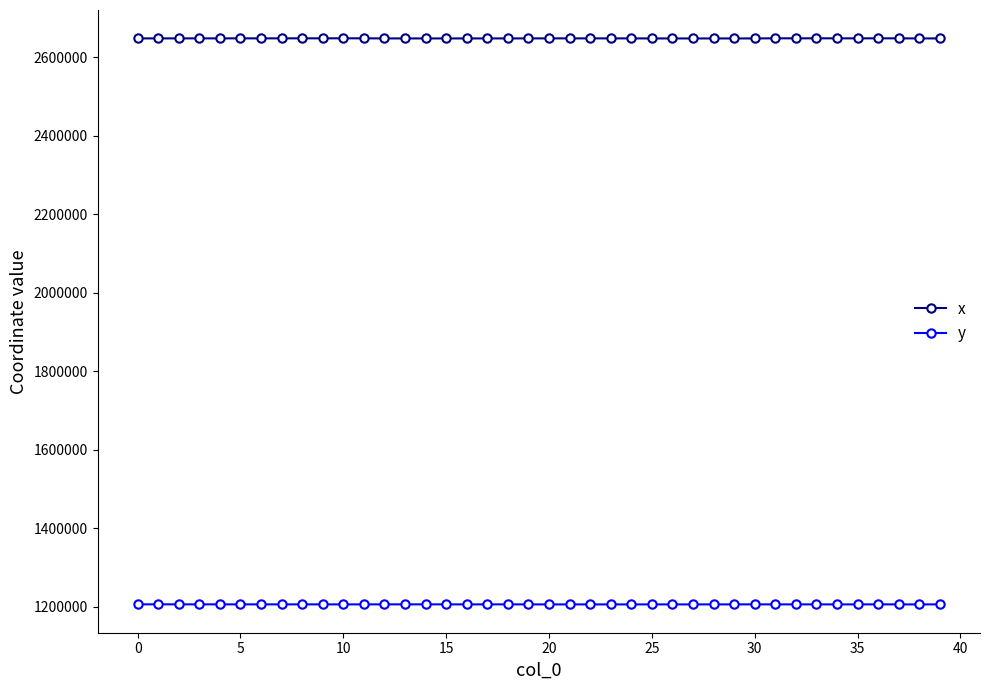

List the series in order of their overall mean, highest first.

x, y